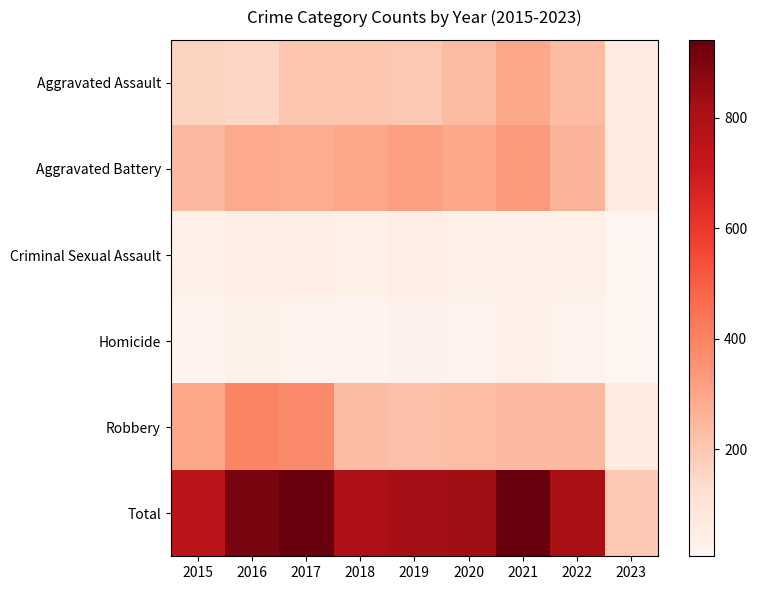

Rank the series at 2022 from highest to lowest value.

Total, Aggravated Battery, Robbery, Aggravated Assault, Criminal Sexual Assault, Homicide